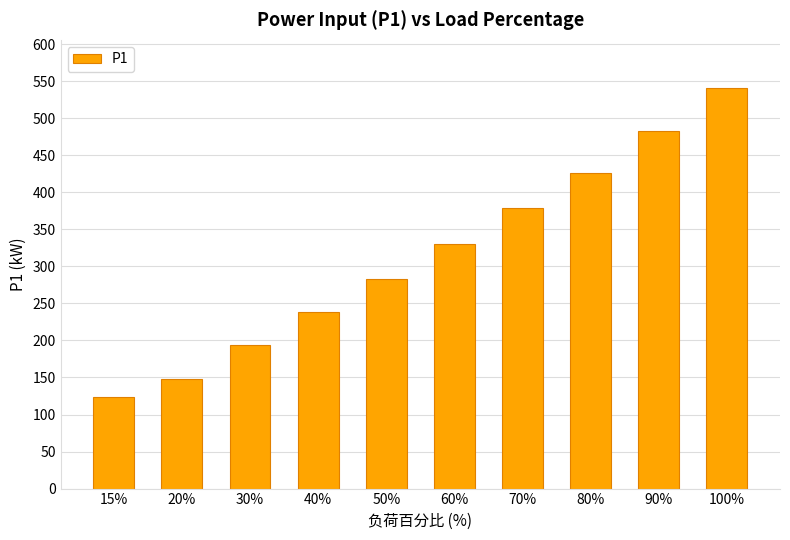

The chart shows a value of 541.0 at 100%. True or false?

True